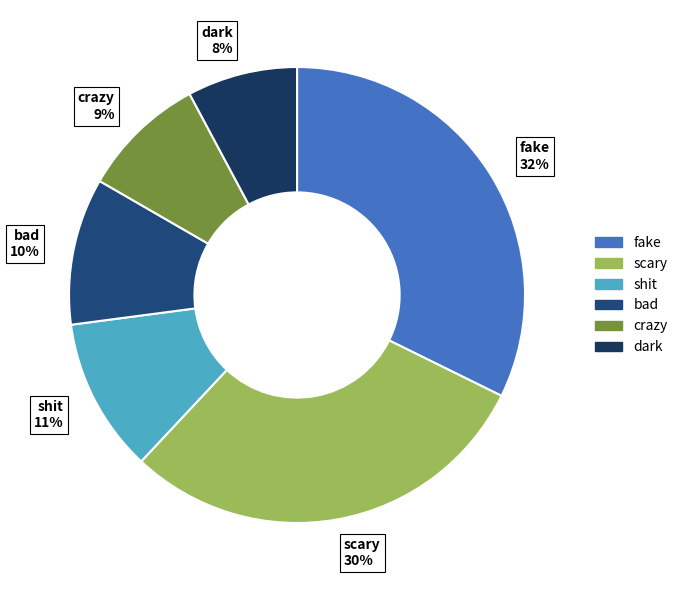

True or false: shit accounts for 11% of the total.

True